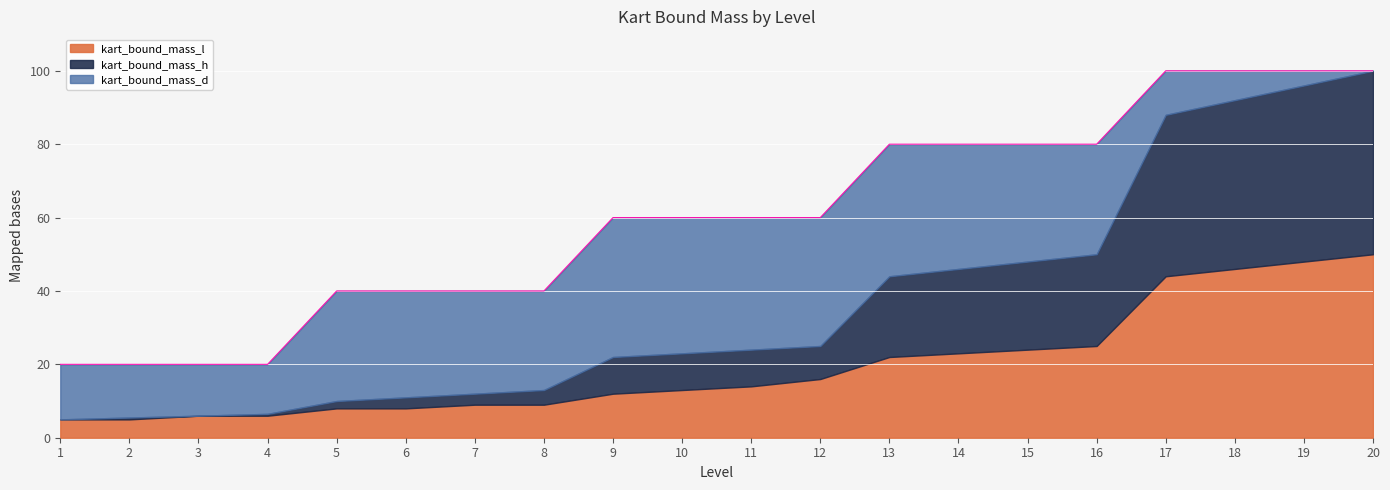

Is it true that kart_bound_mass_l equals 22.0 at 13?

True